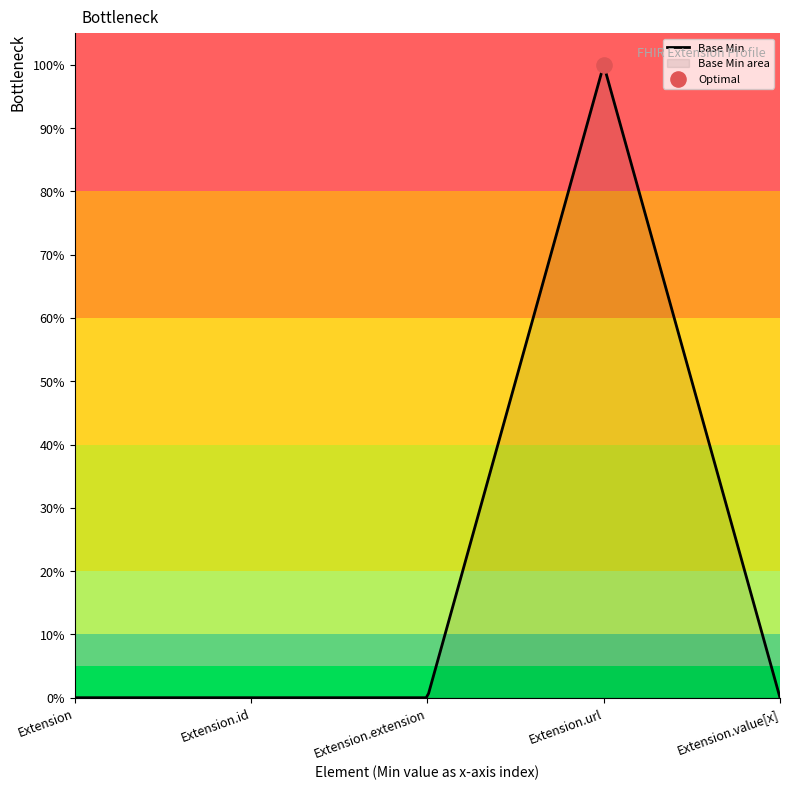

Which has a higher value, Extension or Extension.extension?

Extension